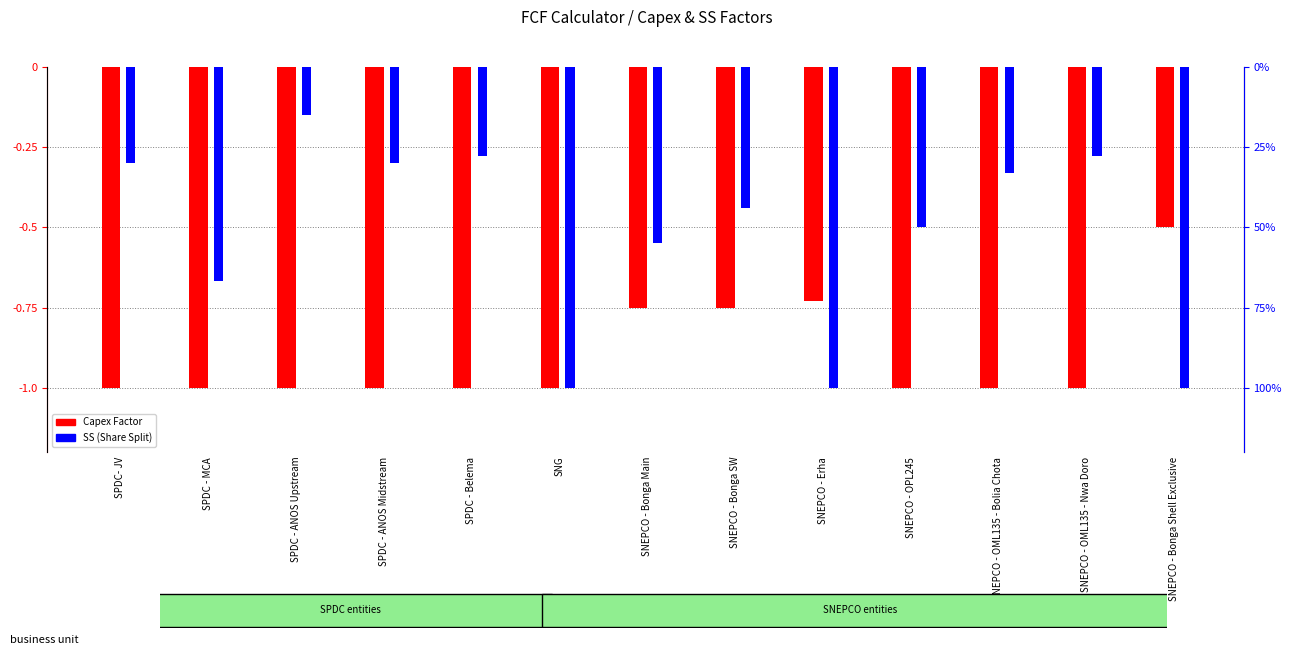

Reading left to right, transcribe all the data shown in this chart.

Capex Factor: SPDC- JV=-1.0	SPDC - MCA=-1.0	SPDC - ANOS Upstream=-1.0	SPDC - ANOS Midstream=-1.0	SPDC - Belema=-1.0	SNG=-1.0	SNEPCO - Bonga Main=-0.8	SNEPCO - Bonga SW=-0.8	SNEPCO - Erha=-0.7	SNEPCO - OPL245=-1.0	SNEPCO - OML135 - Bolia Chota=-1.0	SNEPCO - OML135 - Nwa Doro=-1.0	SNEPCO - Bonga Shell Exclusive=-0.5
SS: SPDC- JV=-0.3	SPDC - MCA=-0.7	SPDC - ANOS Upstream=-0.1	SPDC - ANOS Midstream=-0.3	SPDC - Belema=-0.3	SNG=-1.0	SNEPCO - Bonga Main=-0.6	SNEPCO - Bonga SW=-0.4	SNEPCO - Erha=-1.0	SNEPCO - OPL245=-0.5	SNEPCO - OML135 - Bolia Chota=-0.3	SNEPCO - OML135 - Nwa Doro=-0.3	SNEPCO - Bonga Shell Exclusive=-1.0